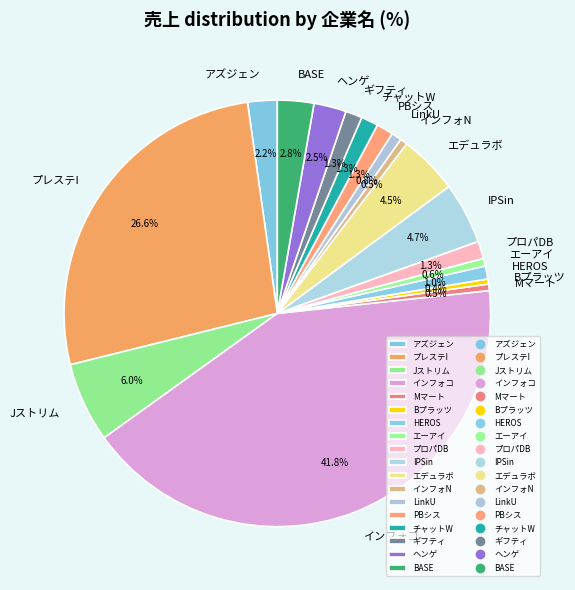

Which slice is the largest?

インフォコ